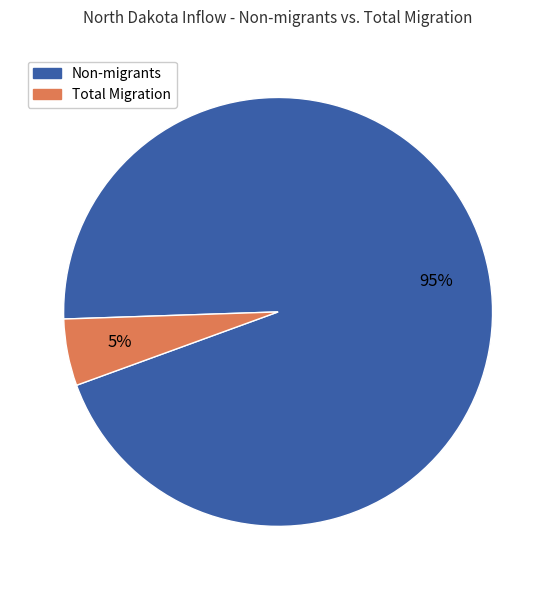

To the nearest percent, what is the difference between the largest and smallest slice percentages?

90%